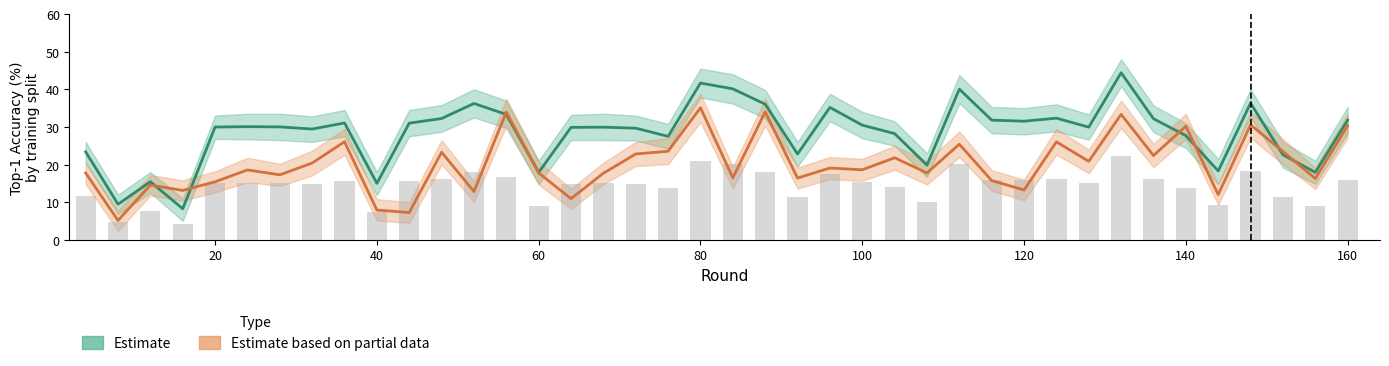

What is the minimum value shown in the chart?

5.1